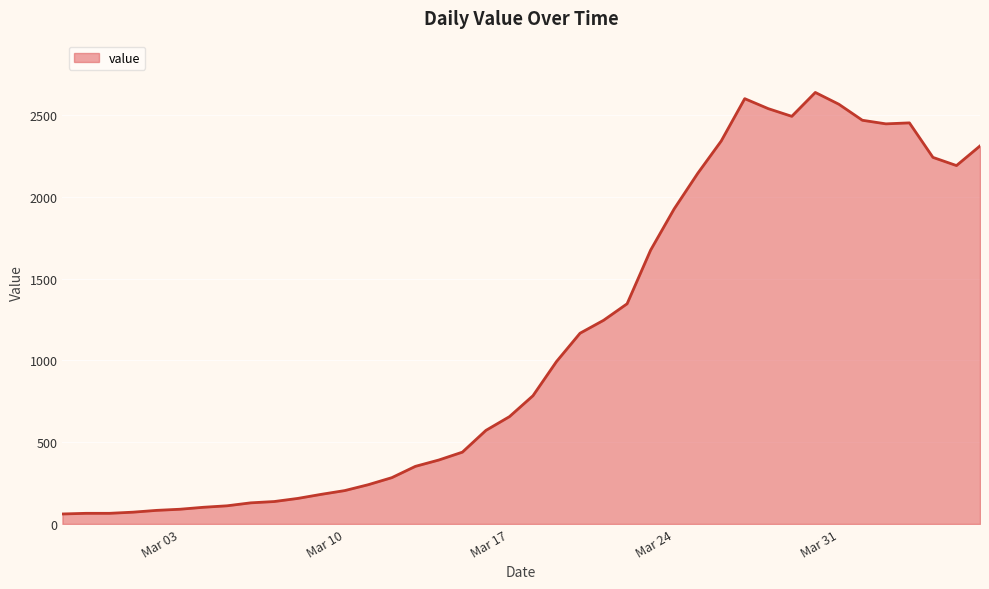

What is the difference between the maximum and minimum values?

2577